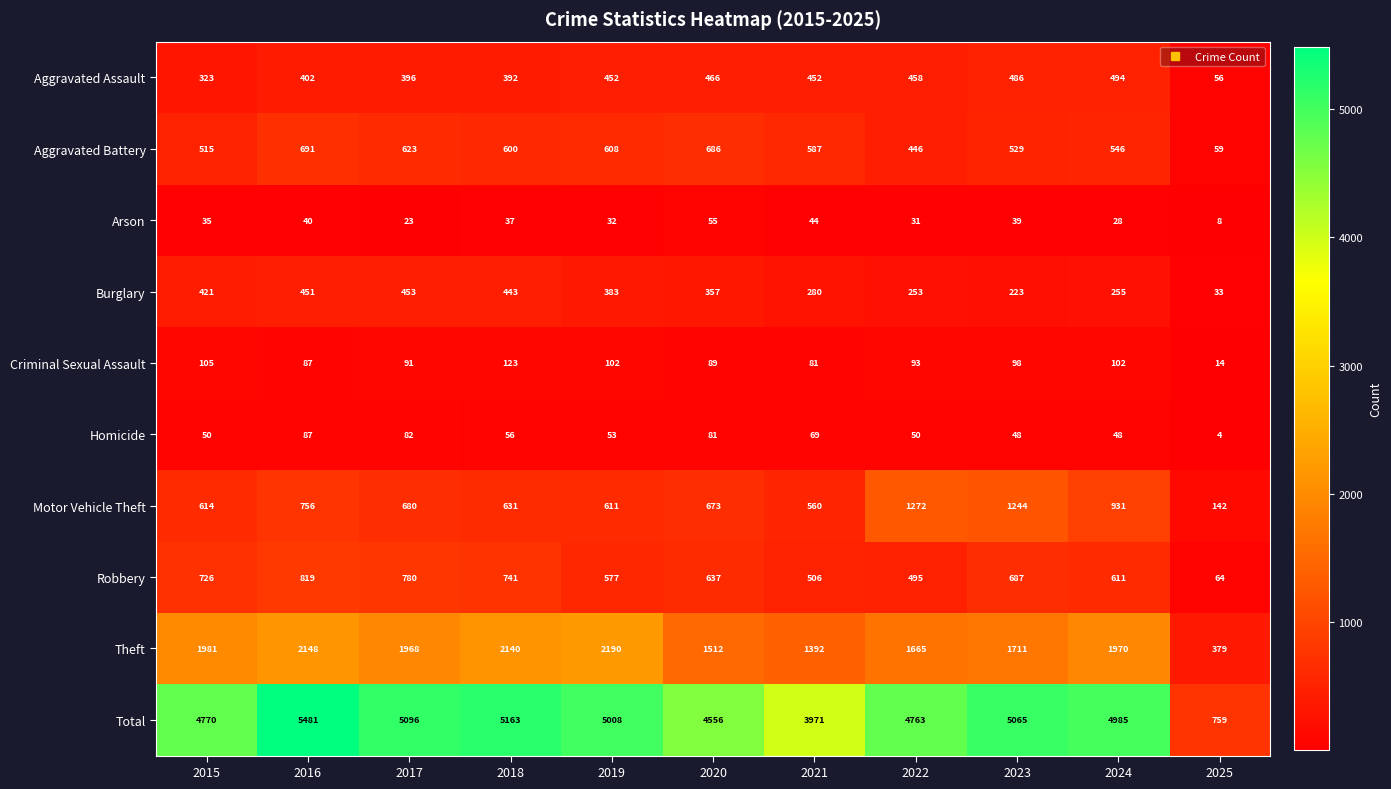

The value of Criminal Sexual Assault at 2022 is 144. True or false?

False